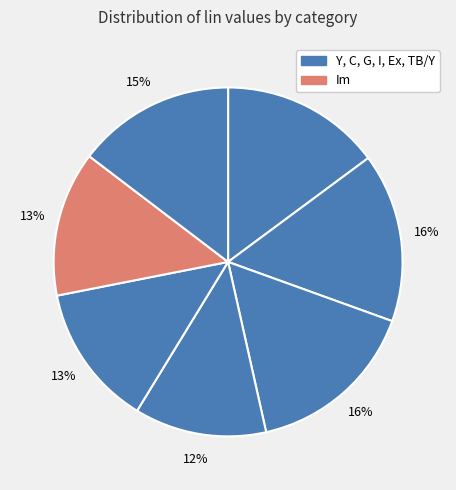

How many segments does this pie chart have?

7